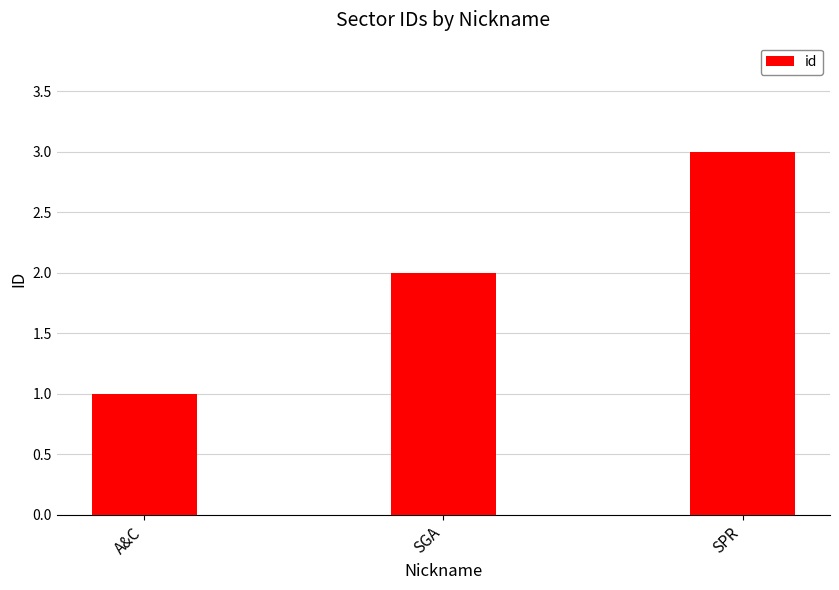

Reading left to right, what are all the values shown in this chart?

A&C=1	SGA=2	SPR=3